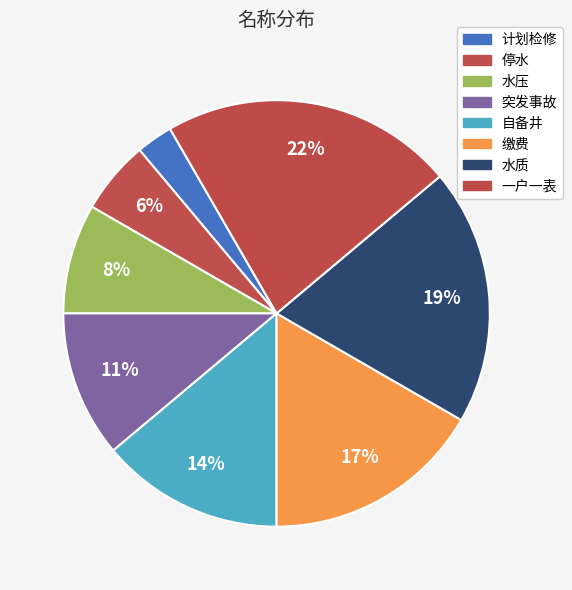

How many segments does this pie chart have?

8